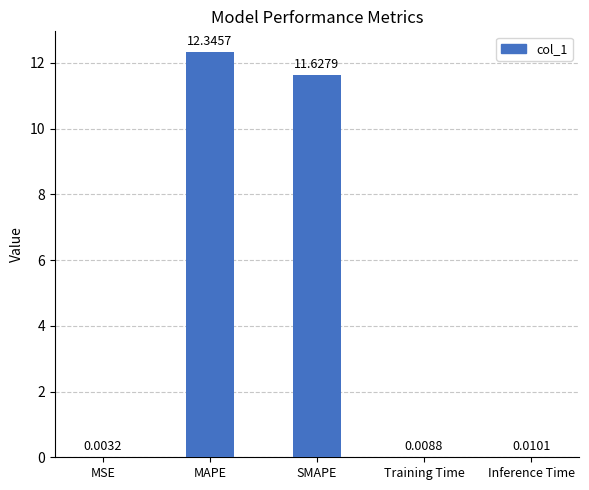

At which category does the chart reach its peak across all series?

MAPE